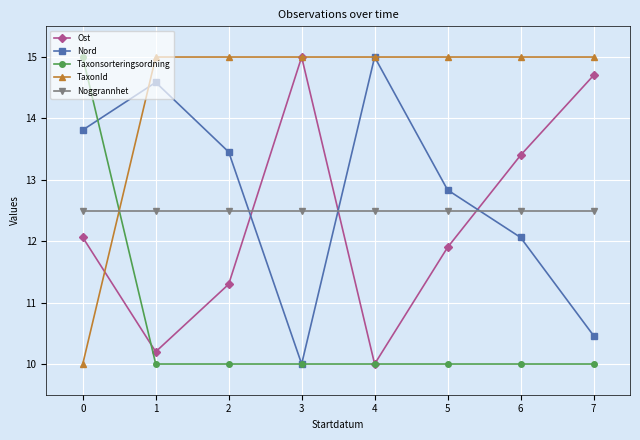

What is the lowest value of the Nord series?

10.0